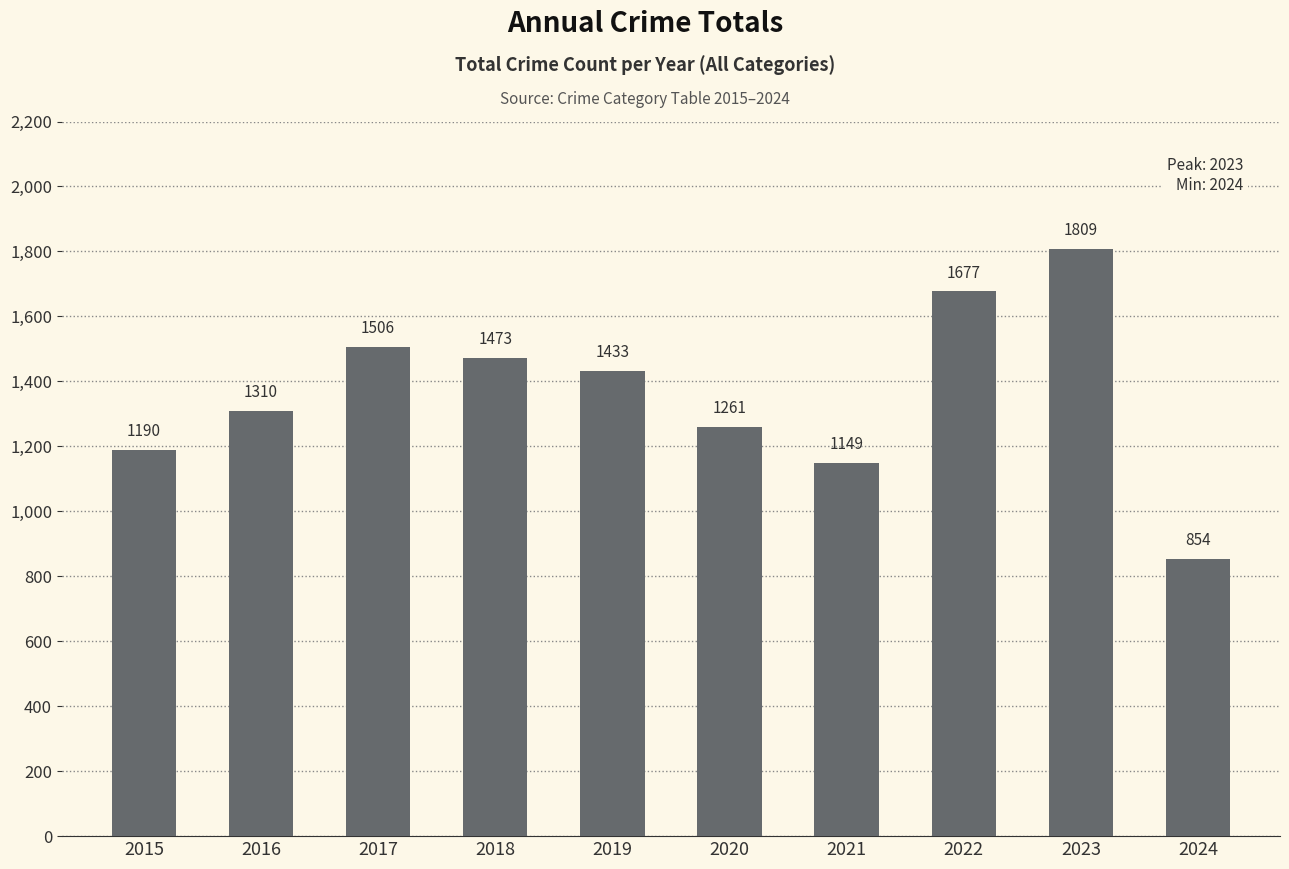

What is the difference between the maximum and second lowest values?

660